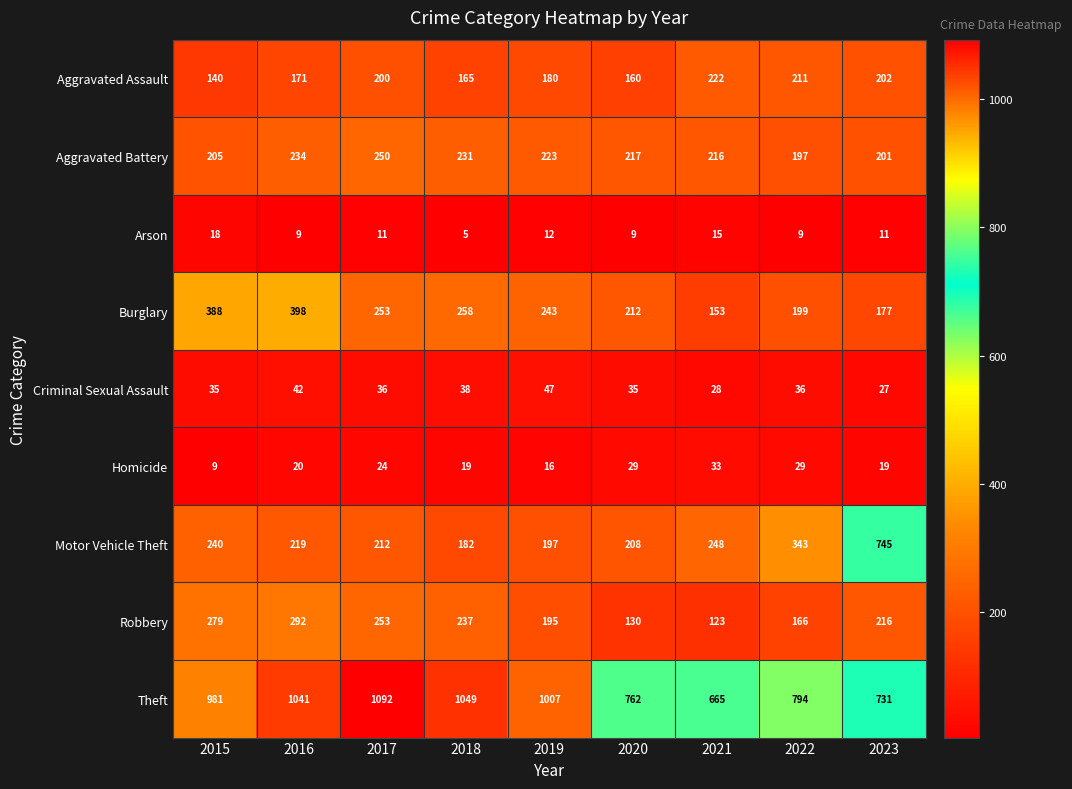

What is the difference between the second highest and minimum values in the Aggravated Battery series?

37